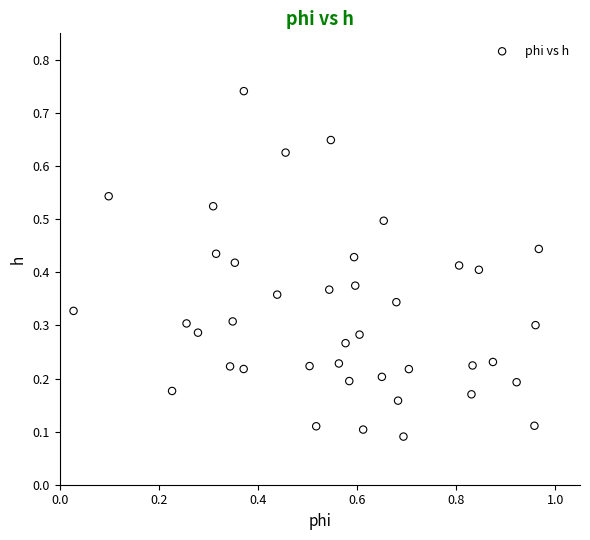

How many points are shown in the scatter plot?

40